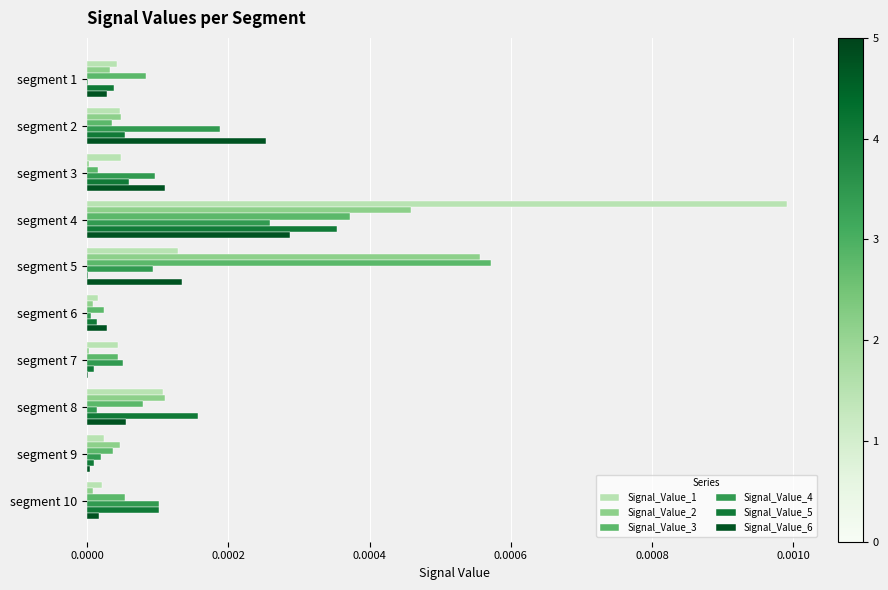

At which category is the sum across all series the highest?

segment 4